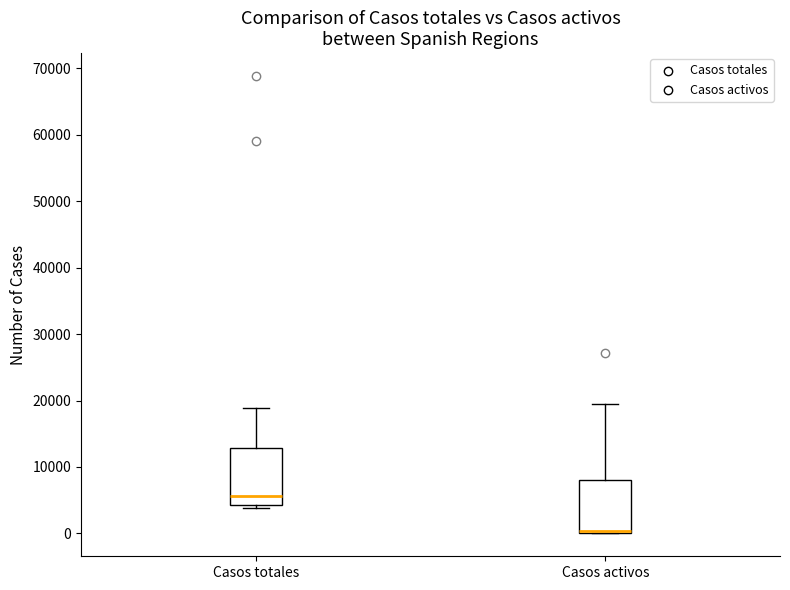

Reading left to right, read every box against the y-axis: the position of its median line, the range the box covers, and the ends of its whiskers. The values are not printed on the chart, so give them approximately, as read against the axis.

Casos totales: median 6000, box 4000 to 13000, whiskers 4000 (just below the box's lower edge) to 19000
Casos activos: median 0 (drawn on the box's lower edge), box 0 to 8000, whiskers 0 to 19000